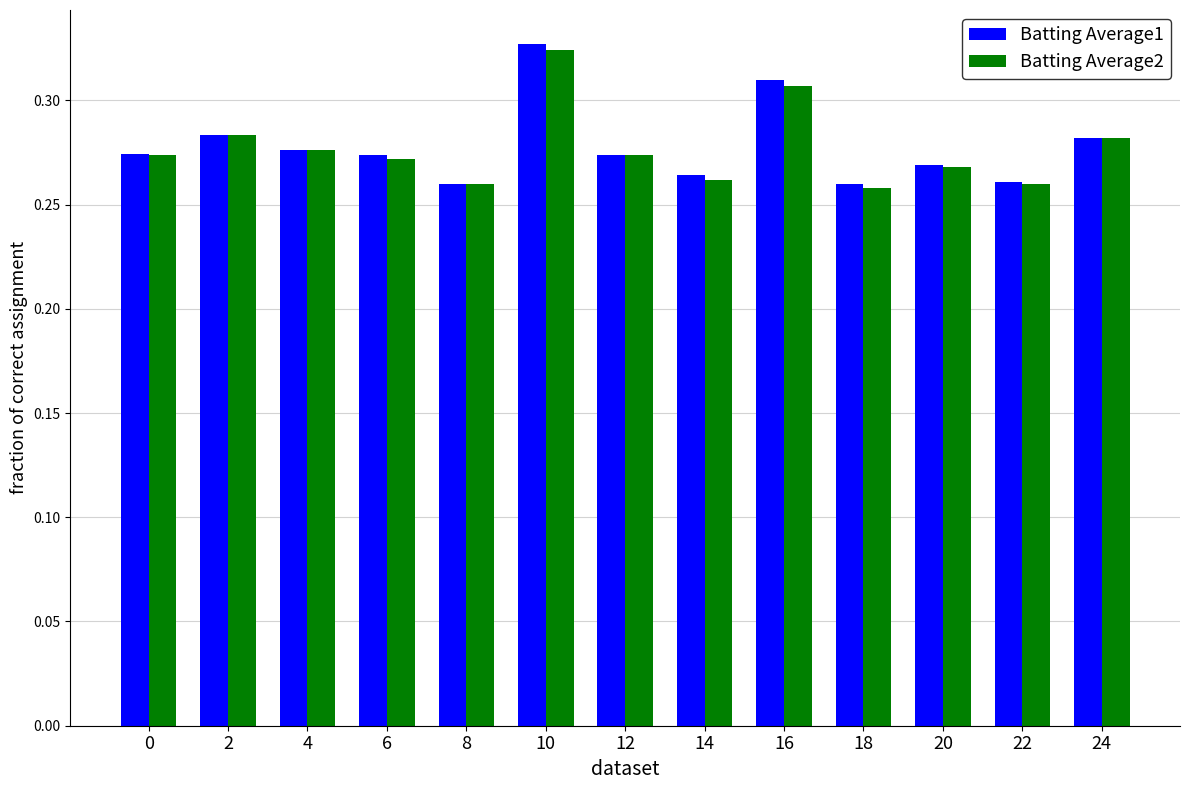

Is the value of Batting Average1 at 4 greater than the value of Batting Average2 at 18?

Yes